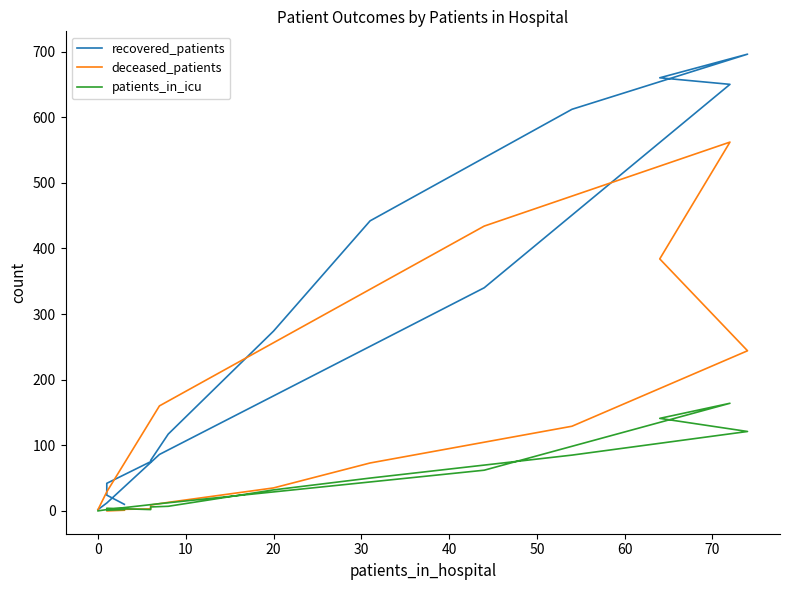

Which series ends up on top after the final intersection of deceased_patients and patients_in_icu?

deceased_patients